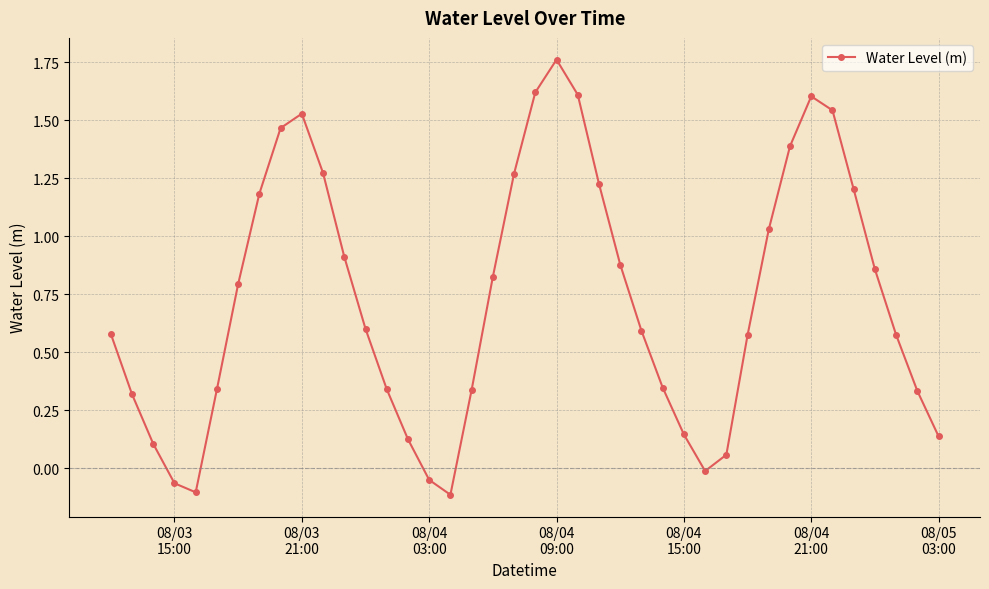

How many points are higher than both their immediate neighbors (excluding endpoints)?

3